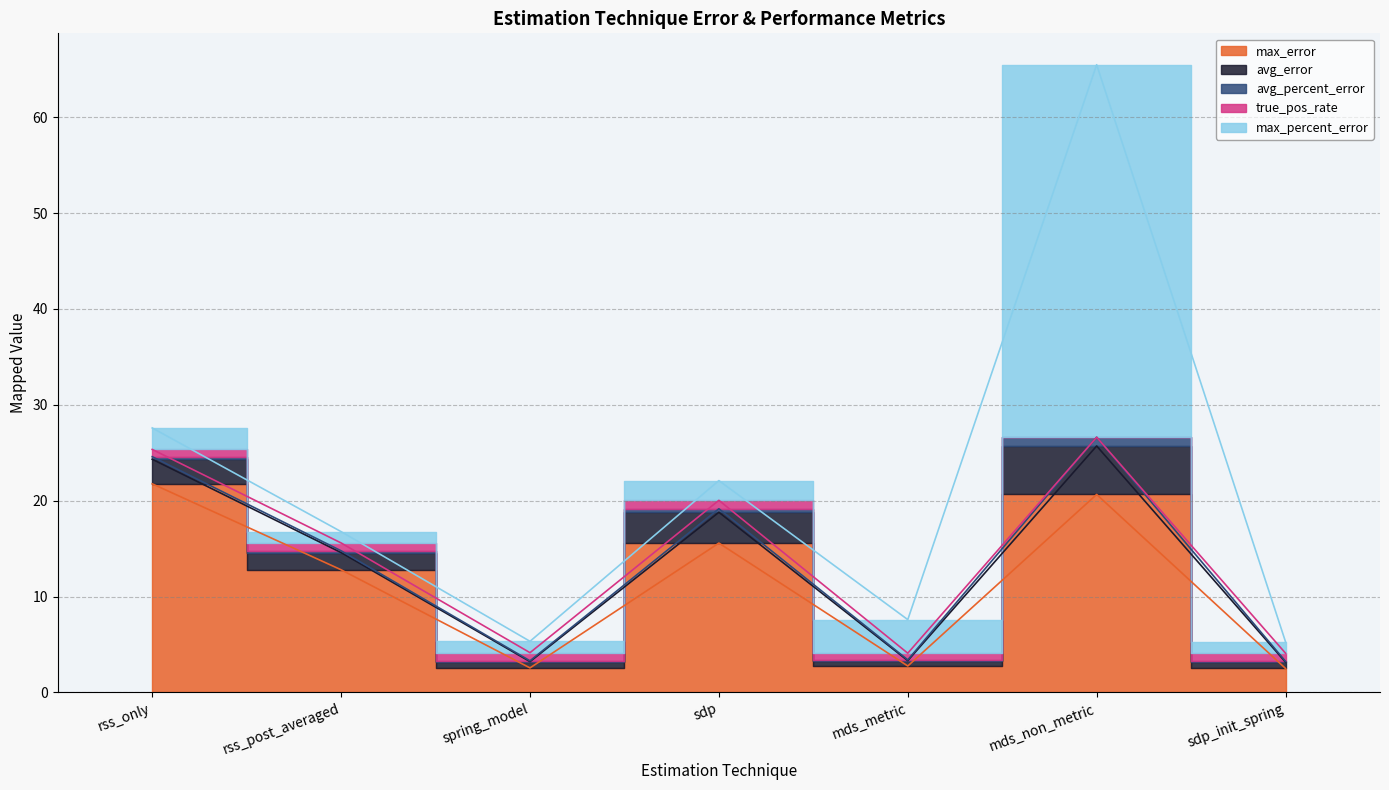

What is the average value of the true_pos_rate series?

0.7